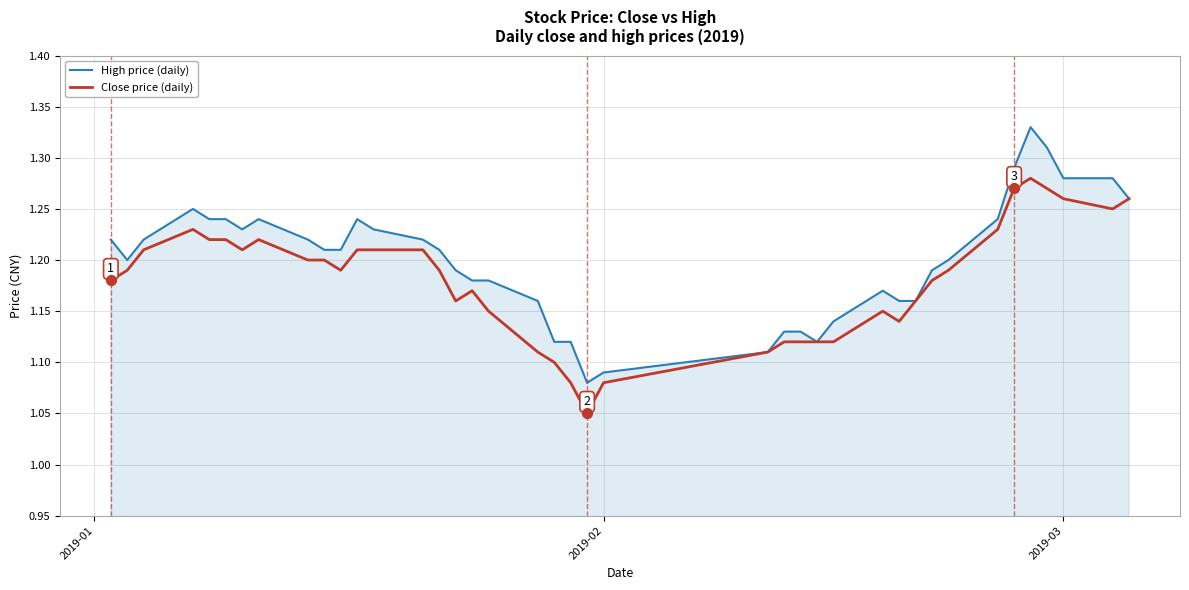

At how many categories does at least one series exceed 1?

40